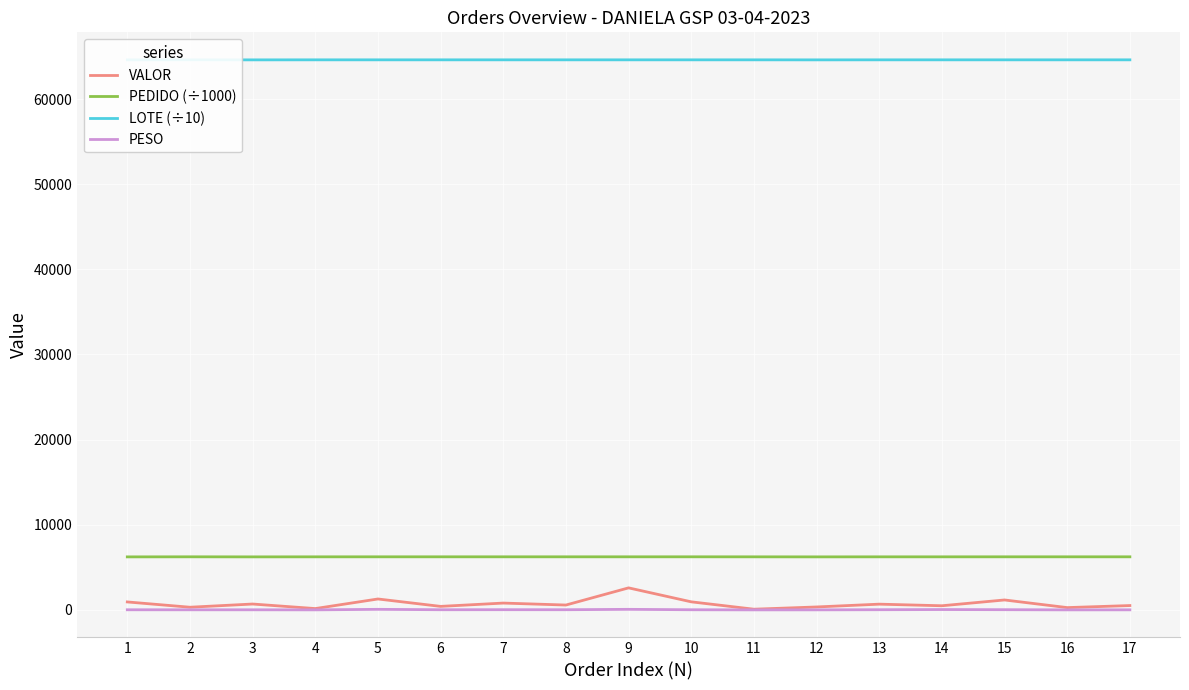

List the labels in order of VALOR value, largest first.

9, 5, 15, 10, 1, 7, 3, 13, 8, 17, 14, 6, 12, 2, 16, 4, 11